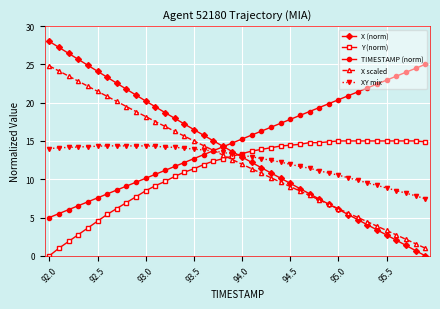

In XY mix, how many points are higher than both neighbors (excluding endpoints)?

2